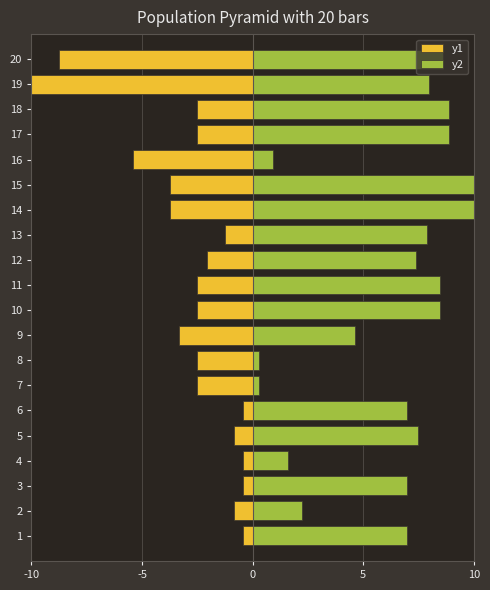

Count the number of data series in this chart.

2